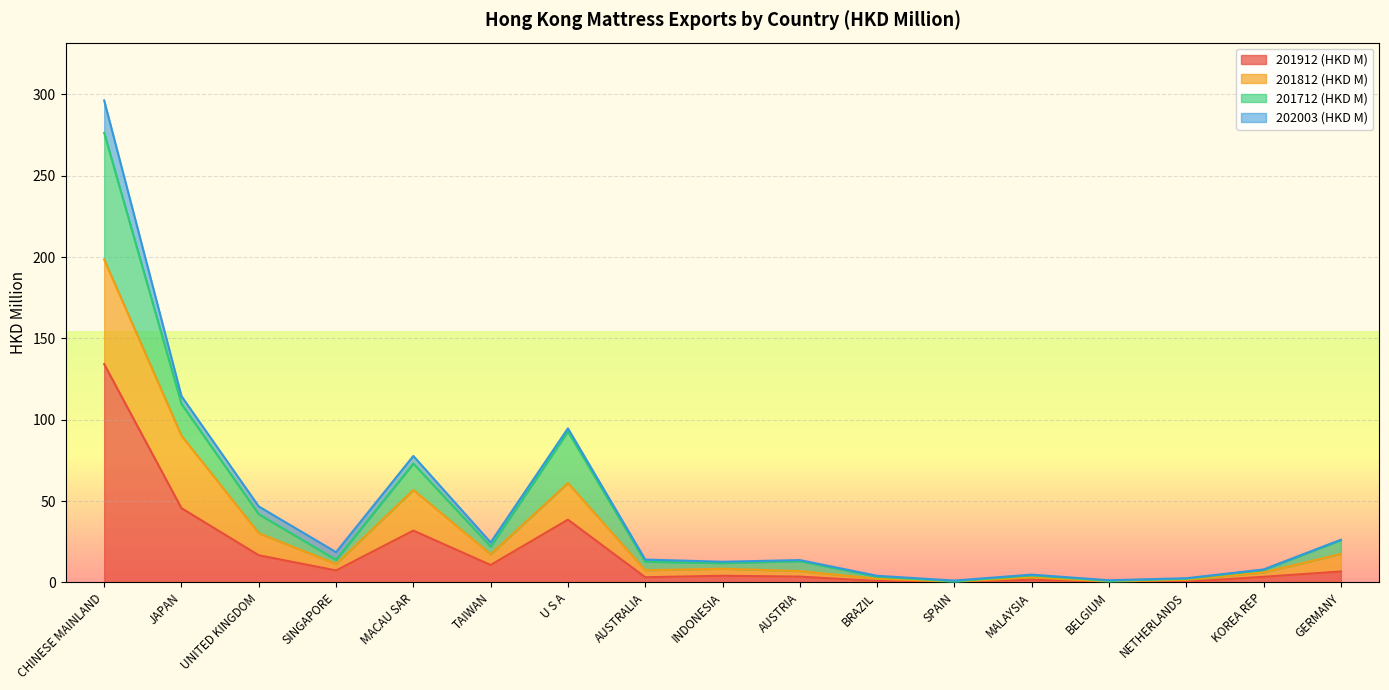

What is the difference between the 201912 (HKD M) values at NETHERLANDS and BELGIUM?

0.1